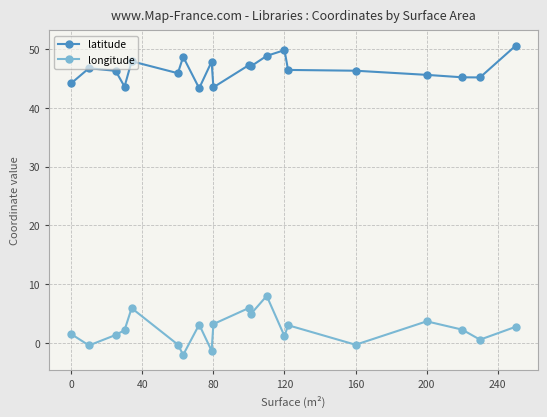

What is the minimum value for latitude?

43.3